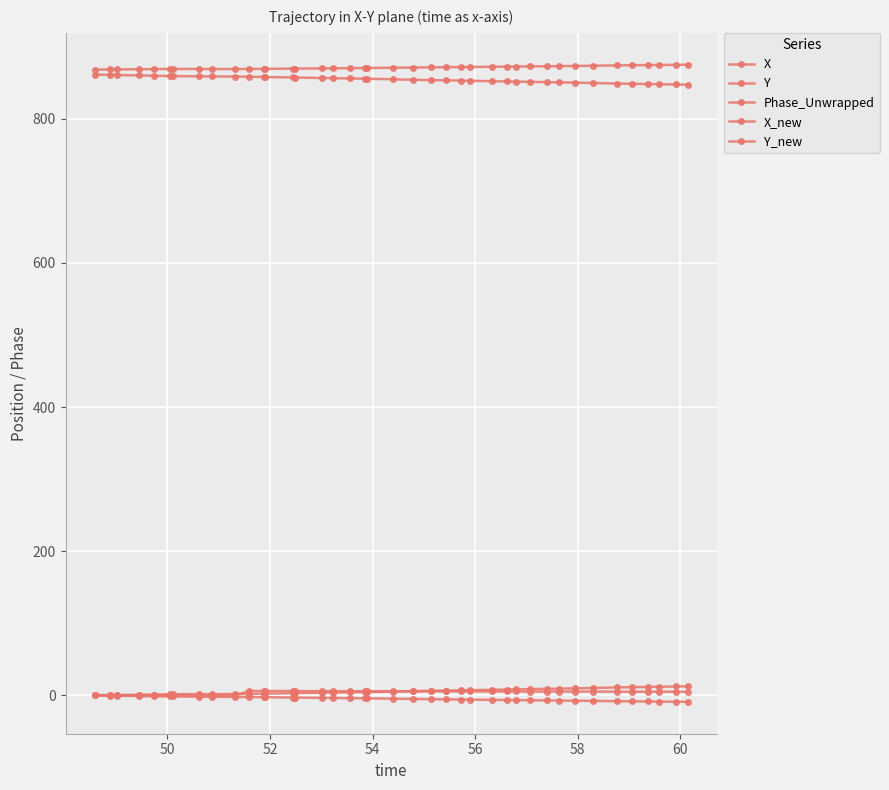

True or false: X_new and X cross at least once.

False